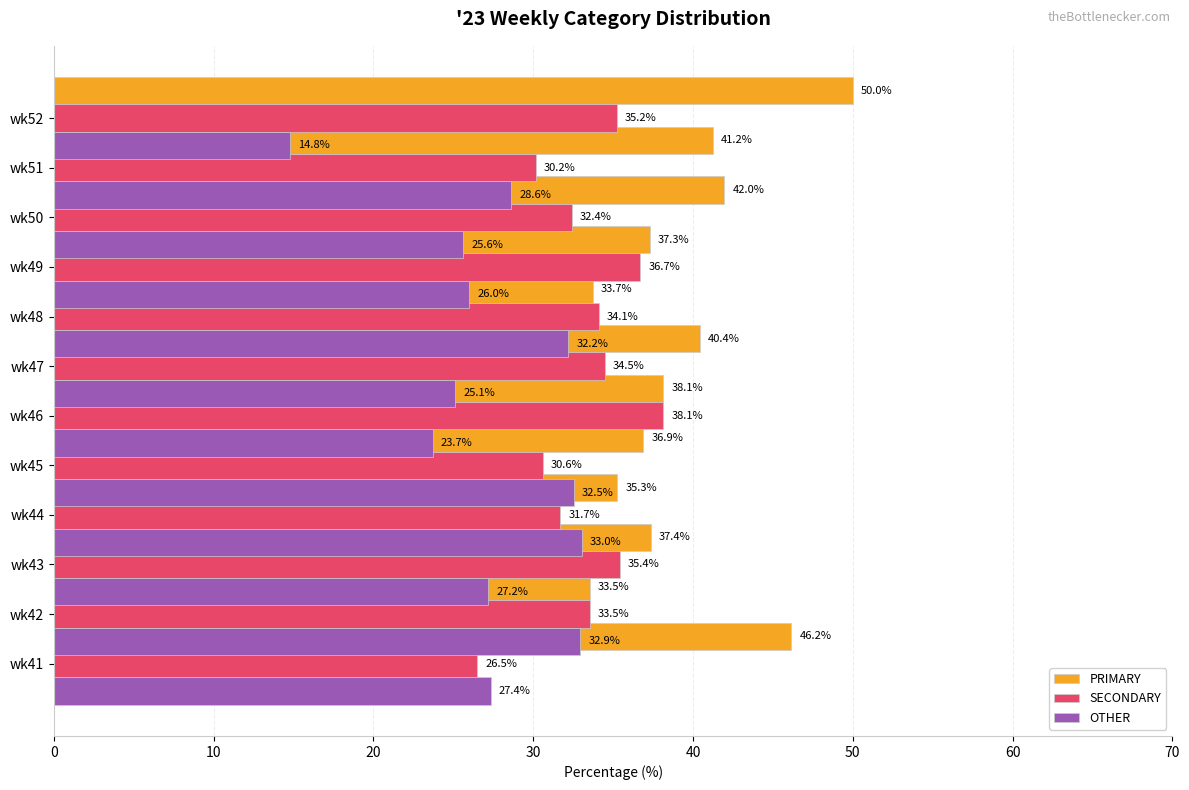

What is the average value of the OTHER series?

27.4